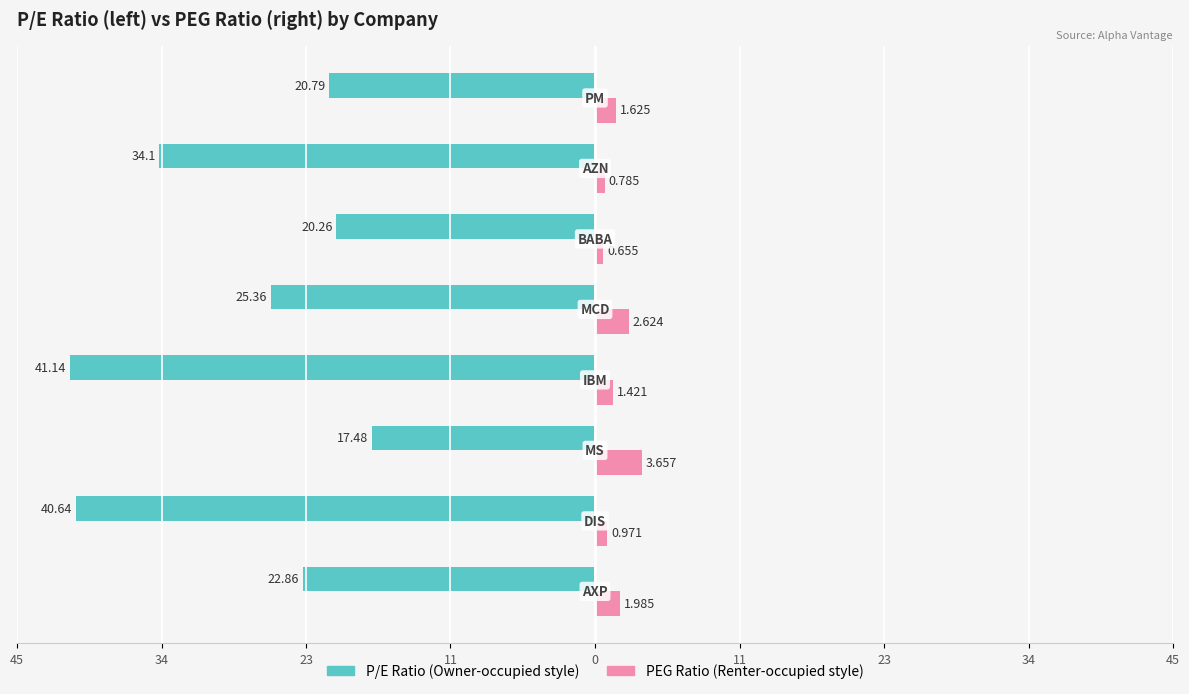

Reading left to right, transcribe all the data shown in this chart.

Owner-occupied: -22.9	-40.6	-17.5	-41.1	-25.4	-20.3	-34.1	-20.8
Renter-occupied: 2.0	1.0	3.7	1.4	2.6	0.7	0.8	1.6